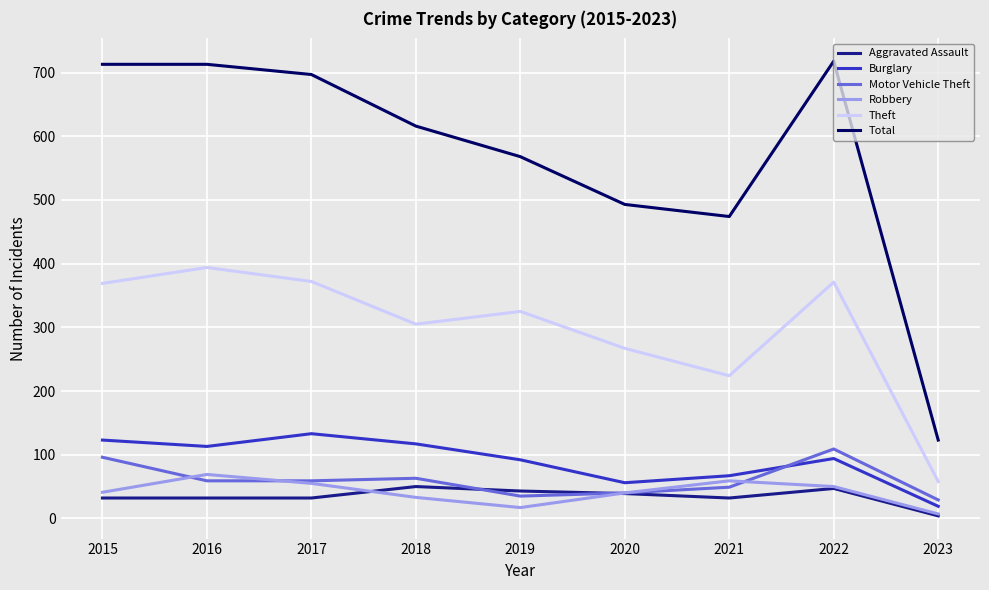

The value of Theft at 2021 is 295. True or false?

False